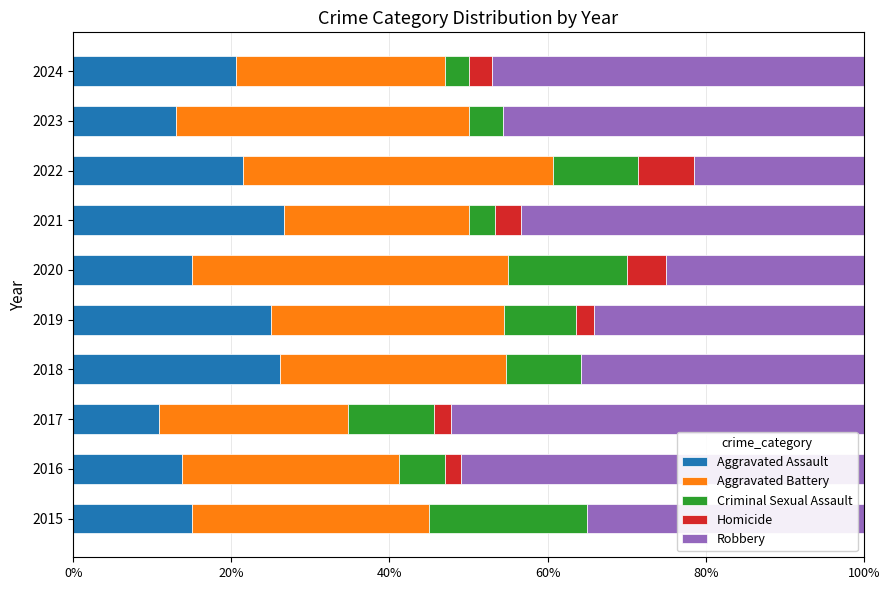

What is the sum of the Aggravated Assault values at 2017 and 2024?

31.5